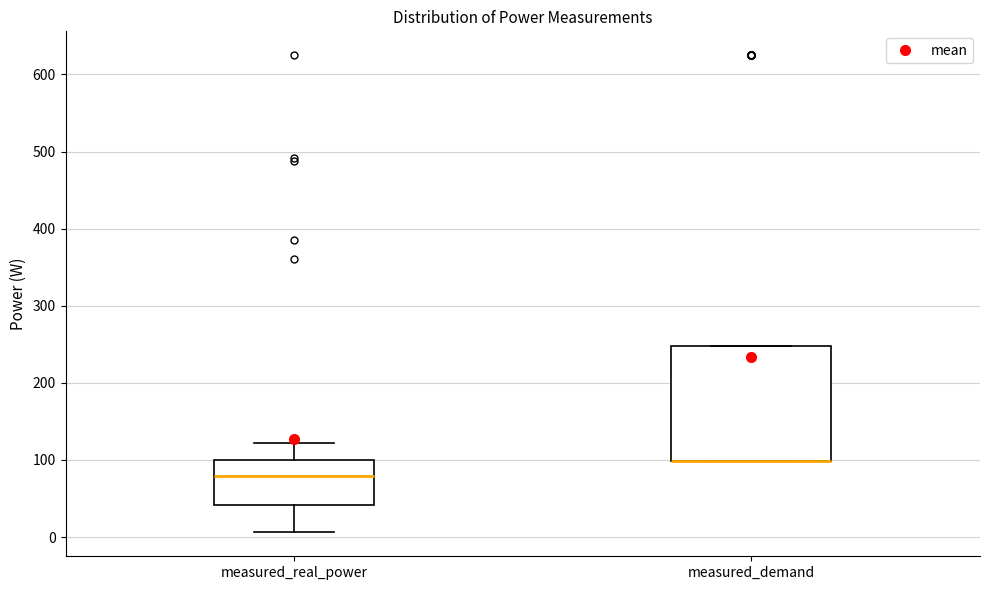

Where is the lower edge of the box for measured_demand on the y-axis? The values are not printed on the chart, so give them approximately, as read against the axis.

100